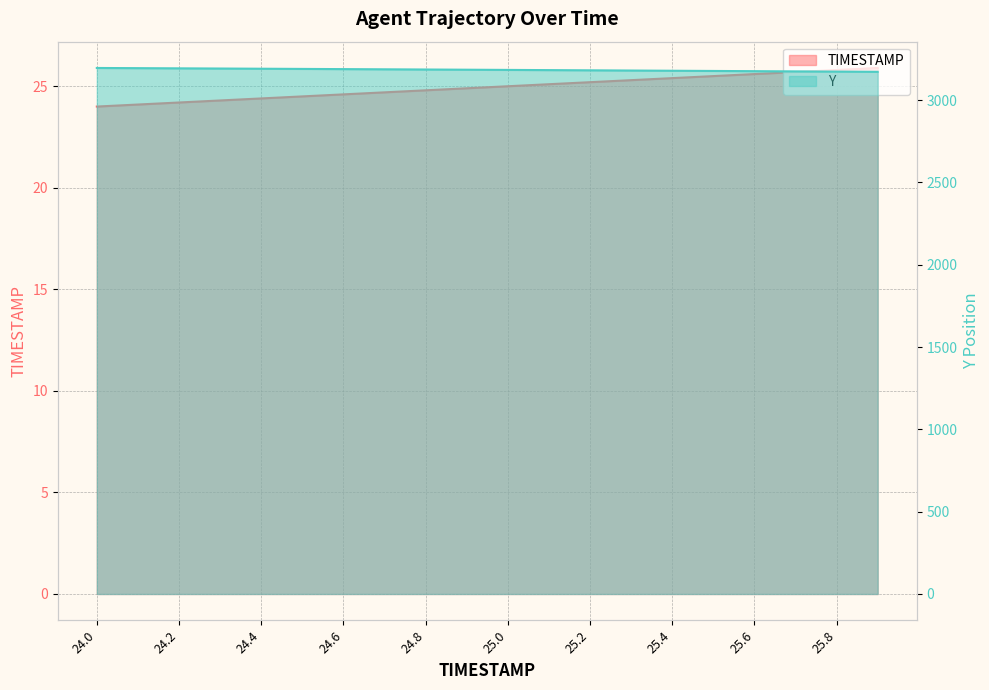

What is the sum of all Y values?

63686.8